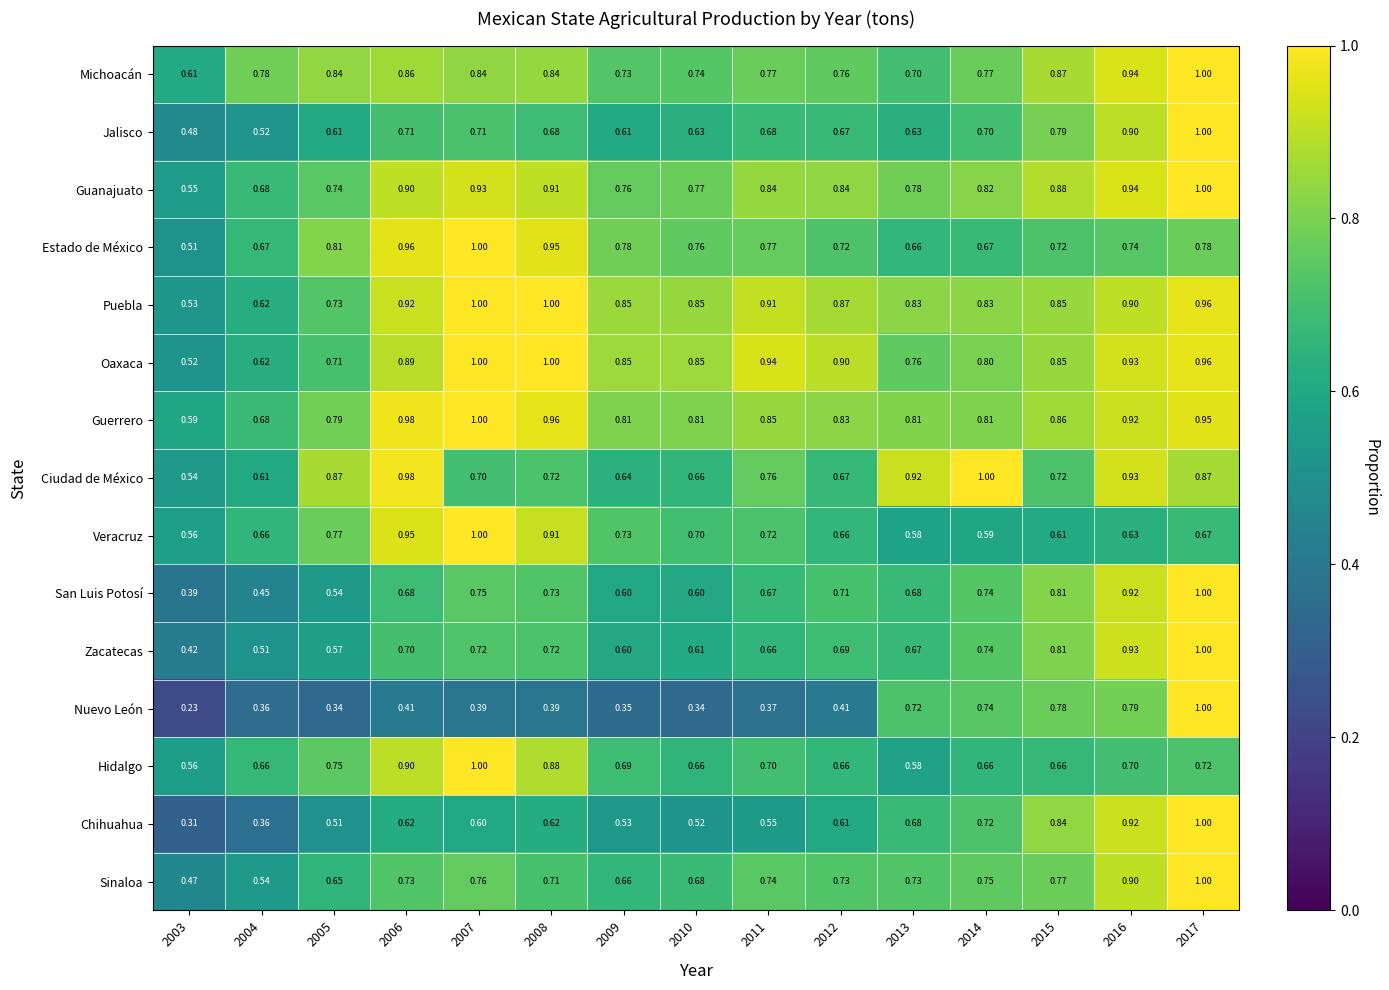

Is the value of Ciudad de México at 2005 greater than the value of Guerrero at 2017?

No